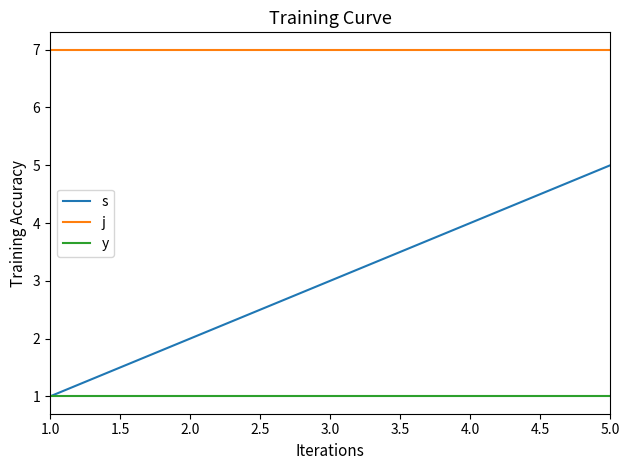

True or false: j and s intersect in this chart.

False